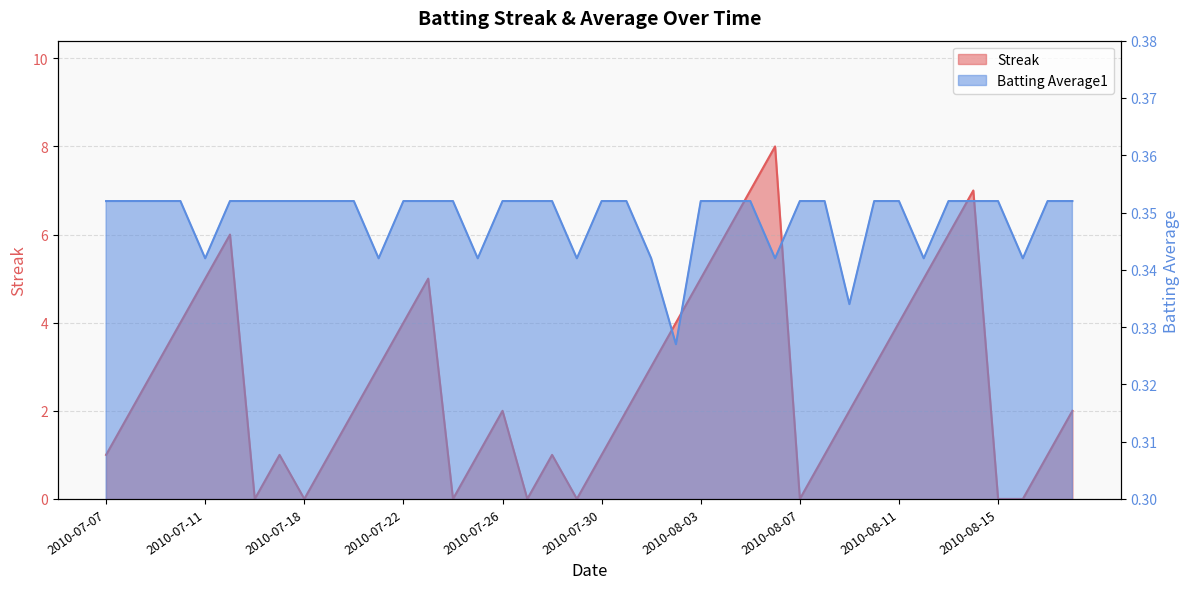

True or false: Streak has a value of 0.6 at 2010-07-31.

False